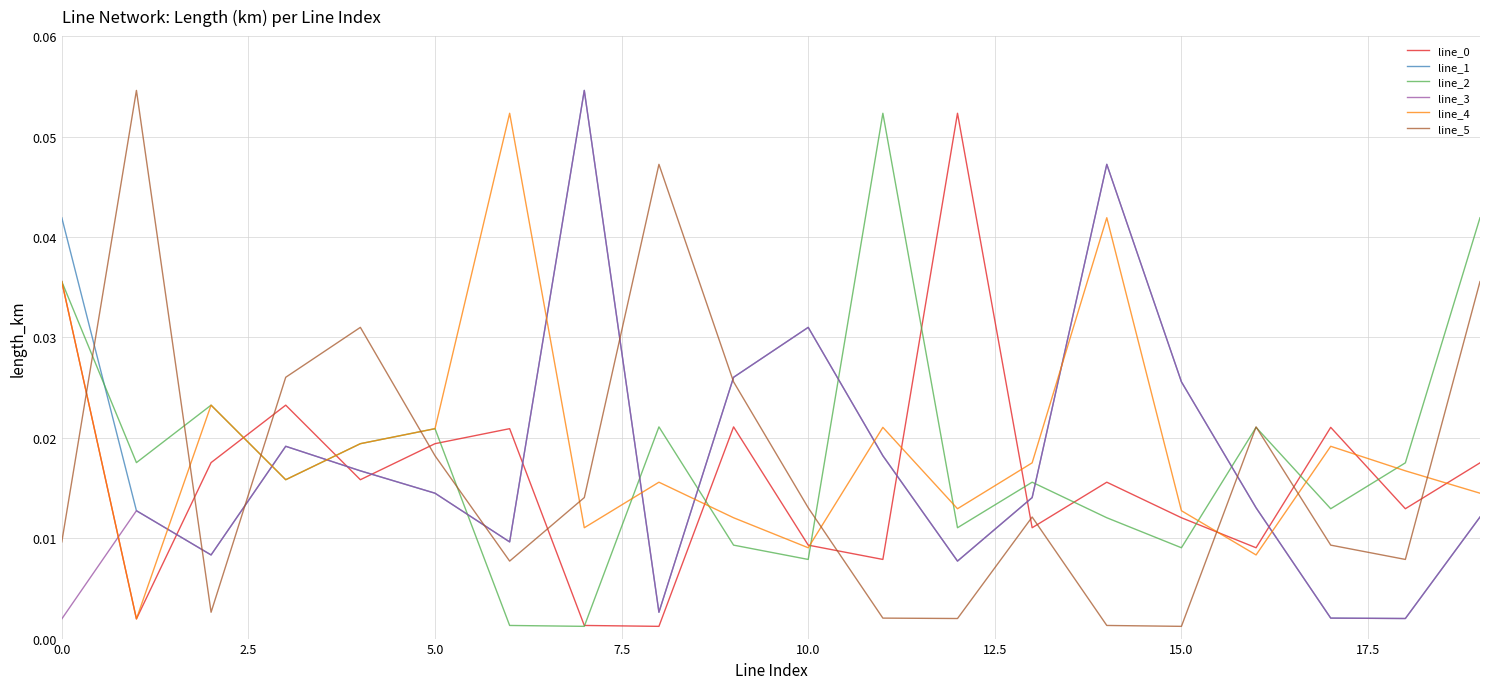

Which series ends up on top after the final intersection of line_4 and line_5?

line_5